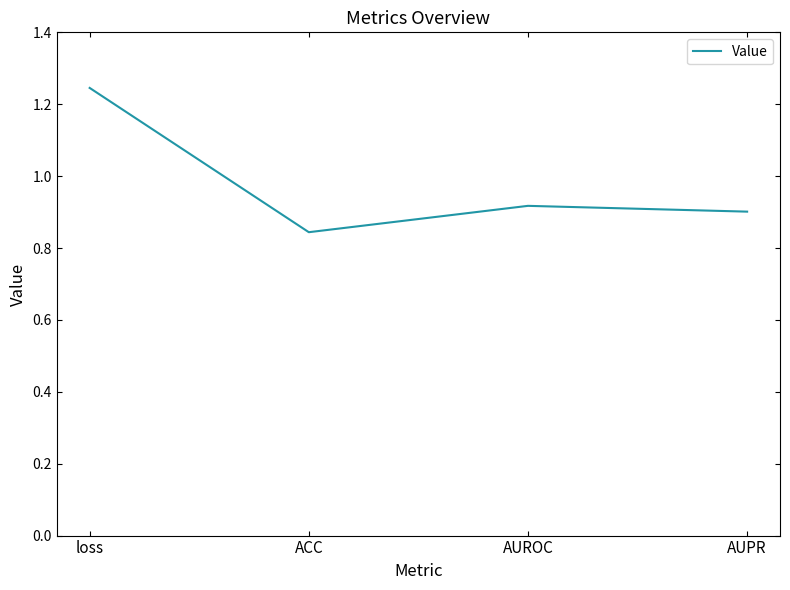

True or false: the data shows 0.9 at AUROC.

True